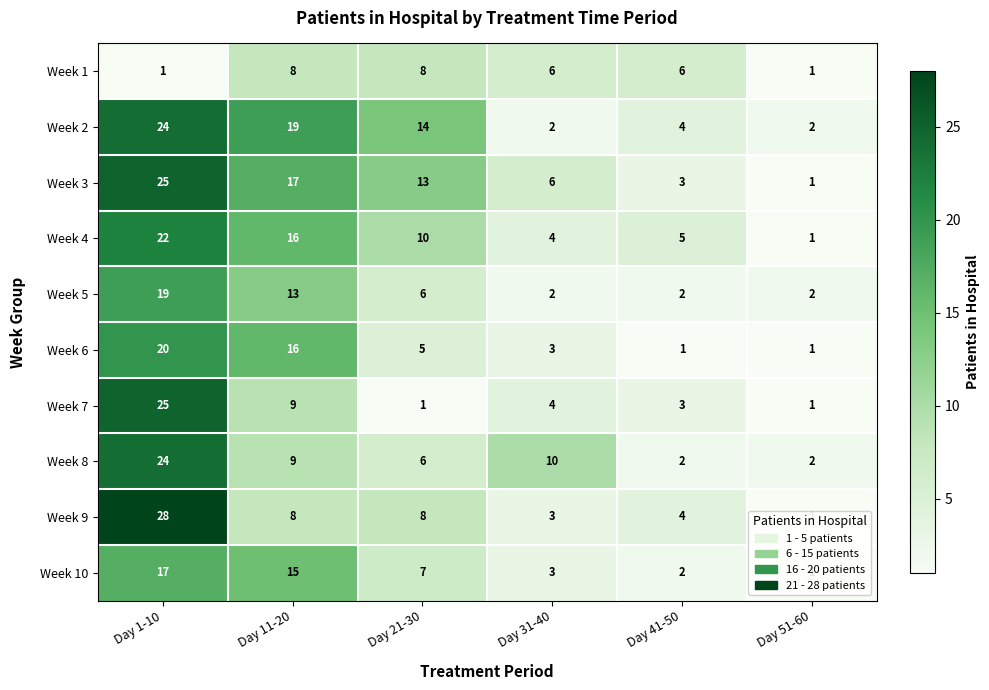

Count the number of categories in the chart.

6